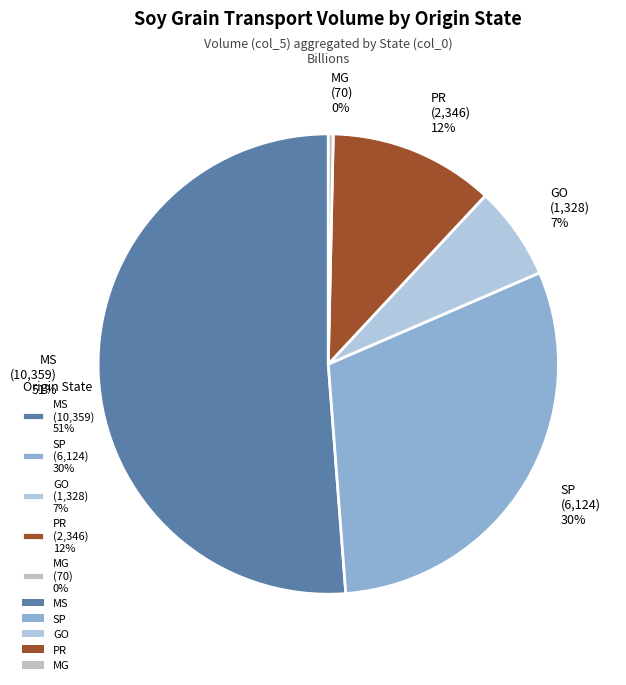

Which has a higher value, MG (70) 0% or SP (6,124) 30%?

SP (6,124) 30%